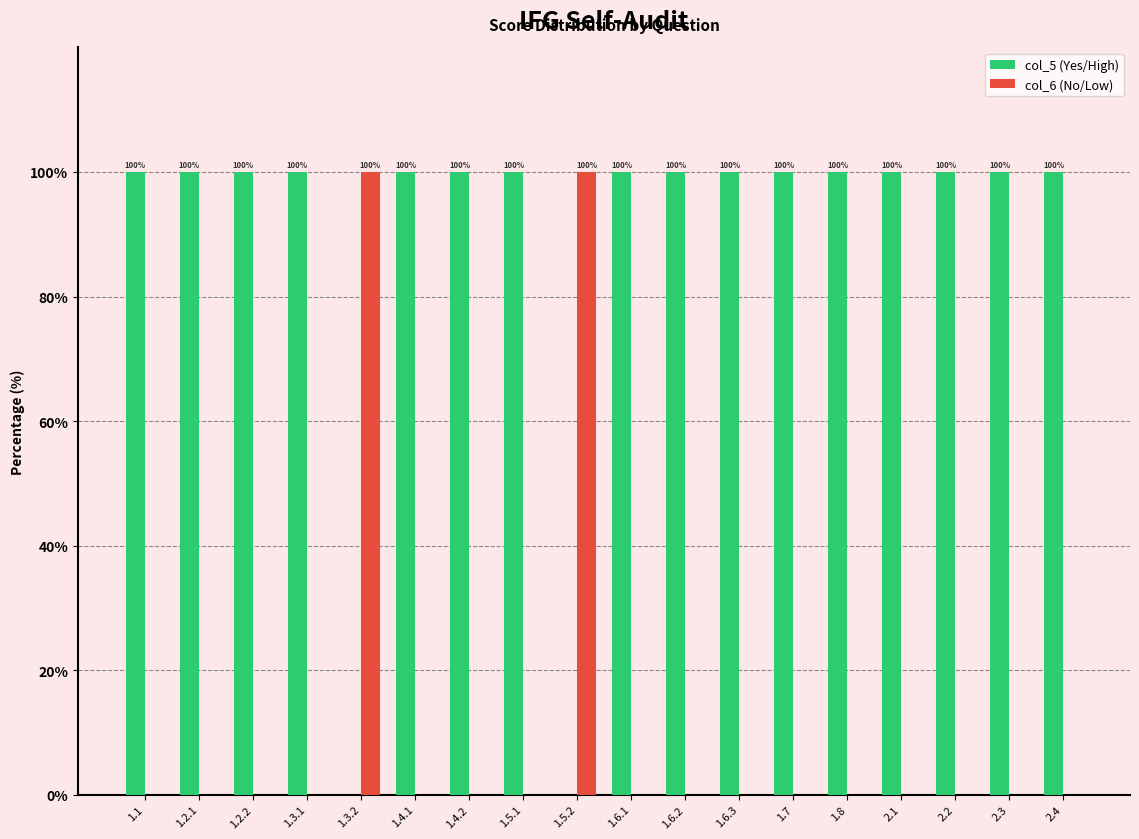

The col_6 (No/Low) series shows -48 at 1.7. True or false?

False